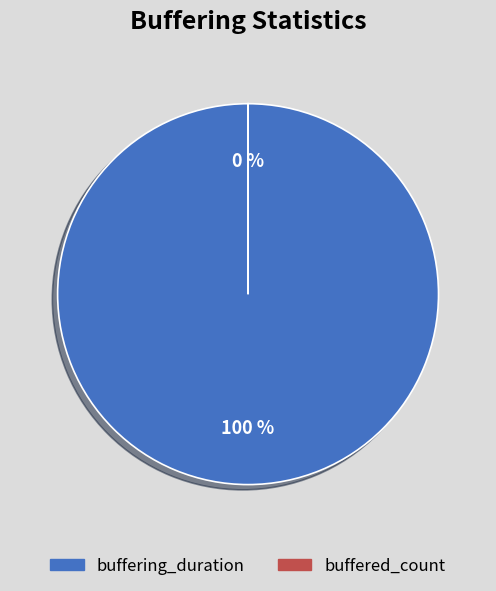

What is the smallest slice in the pie chart?

buffered_count